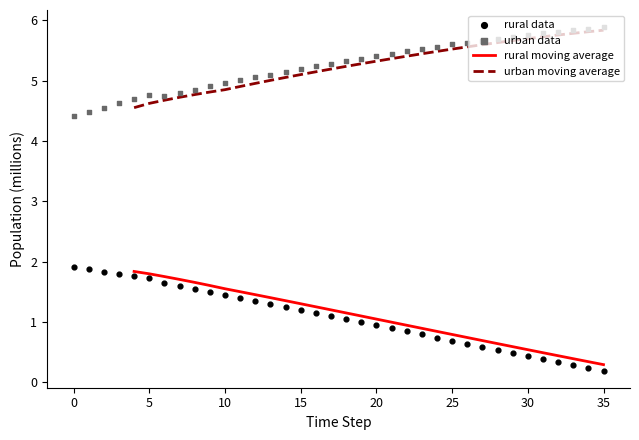

Which series reaches the minimum Y coordinate?

rural data